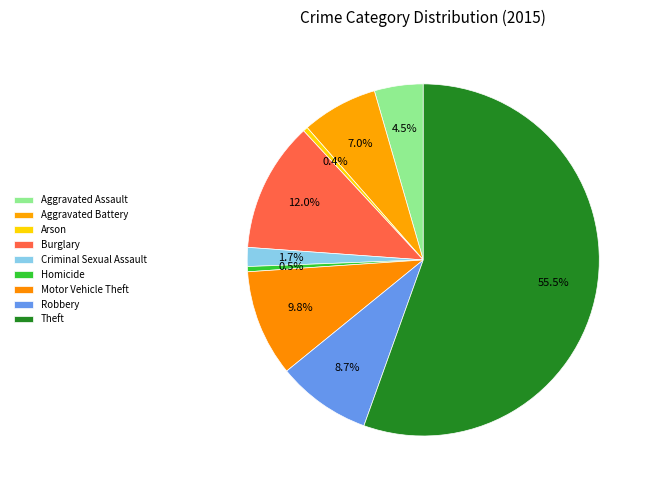

Is it true that Robbery is 3% of the pie?

False